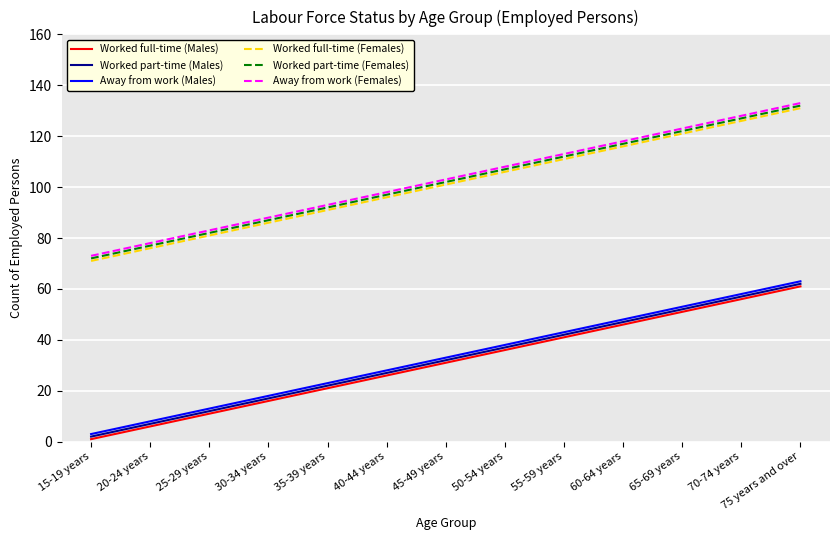

What is the difference between the highest and lowest values at 20-24 years?

72